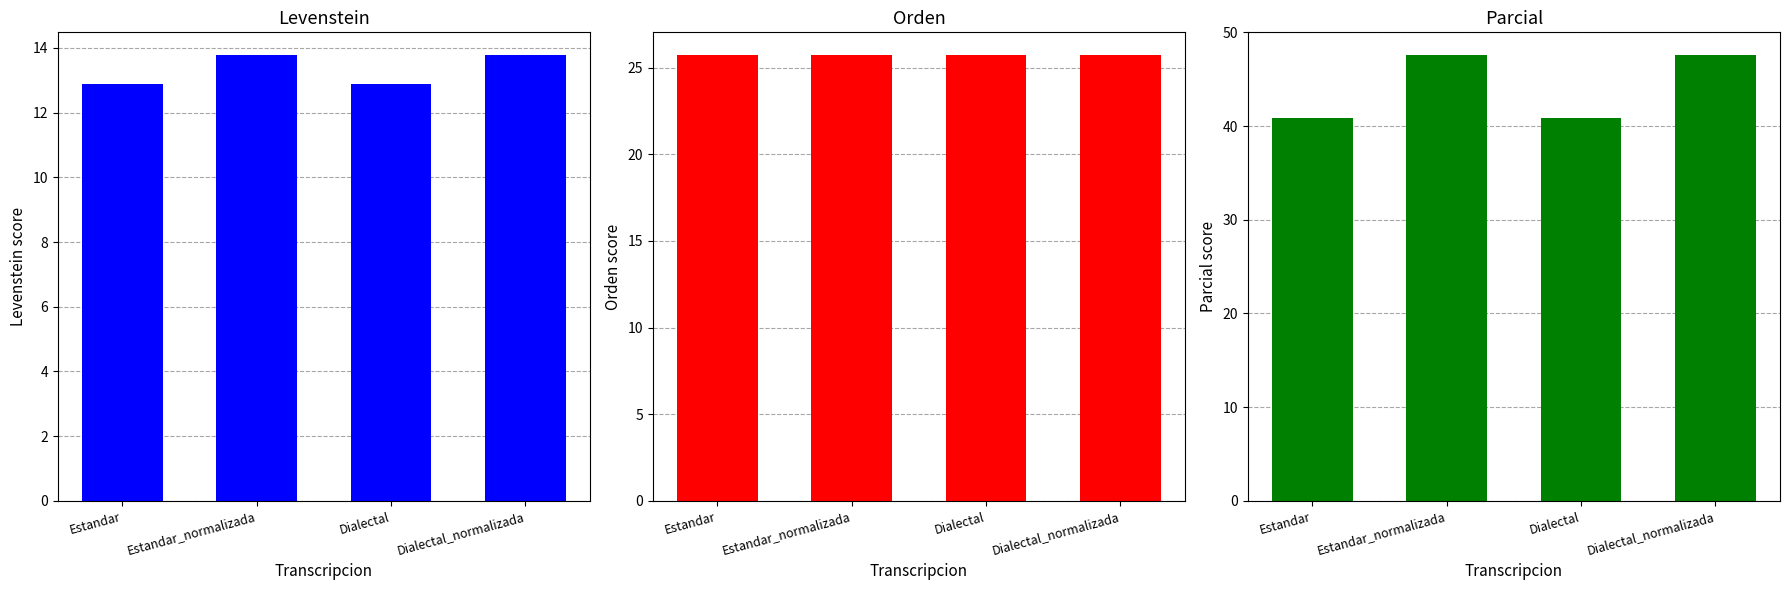

Read the Parcial value at Dialectal.

40.9